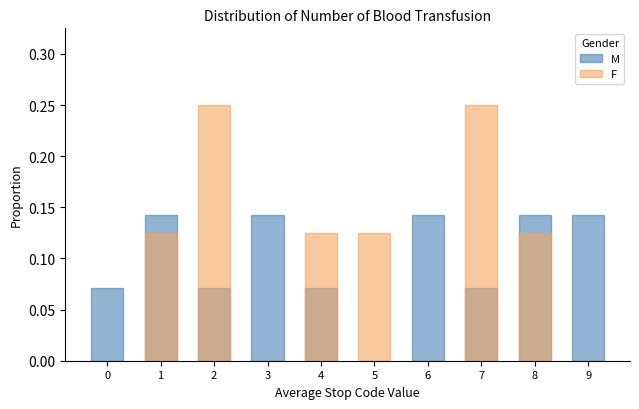

Rank the series at 3 from lowest to highest value.

F, M